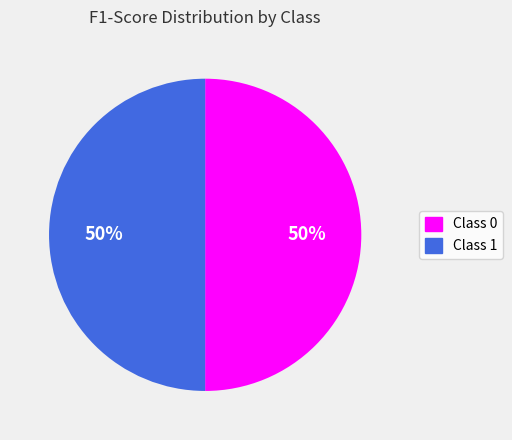

True or false: Class 1 accounts for 50% of the total.

True